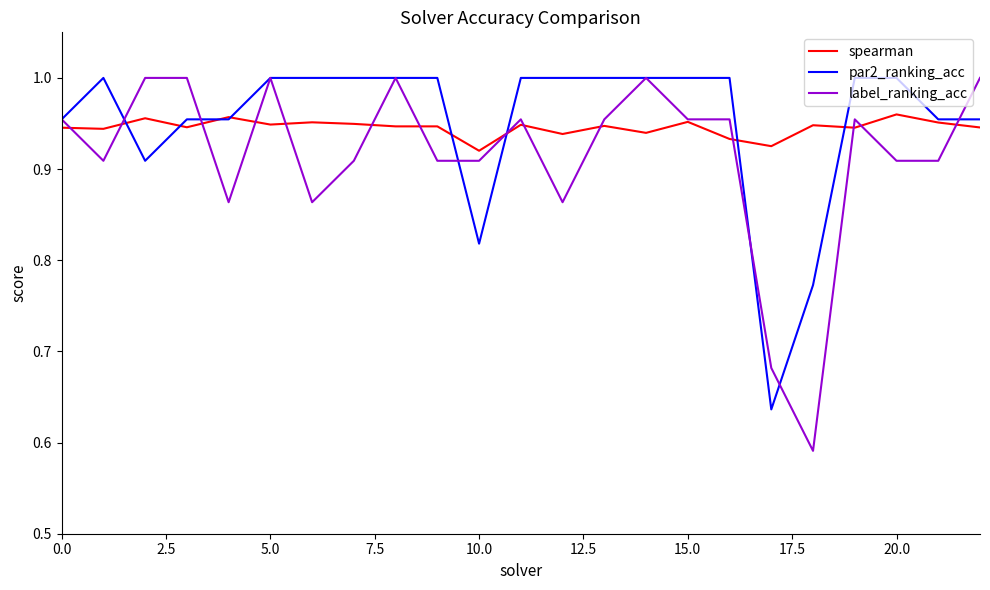

Which series has the largest range (max minus min)?

label_ranking_acc